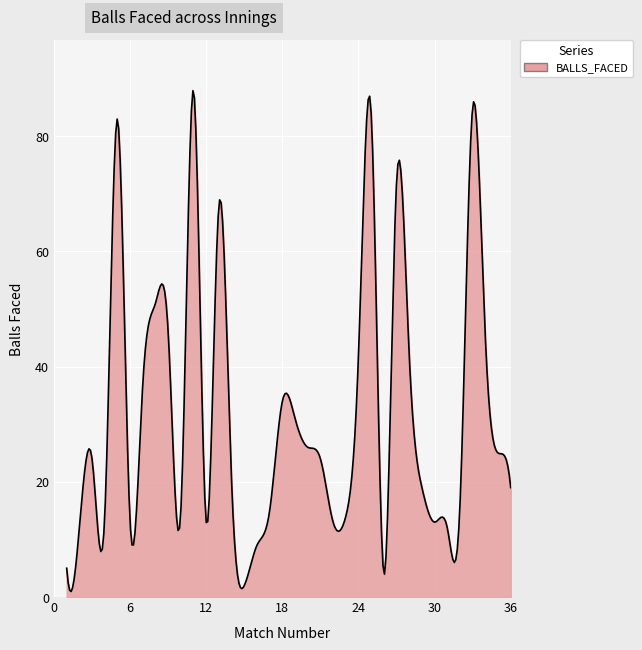

What is the sum of all values?

9602.0